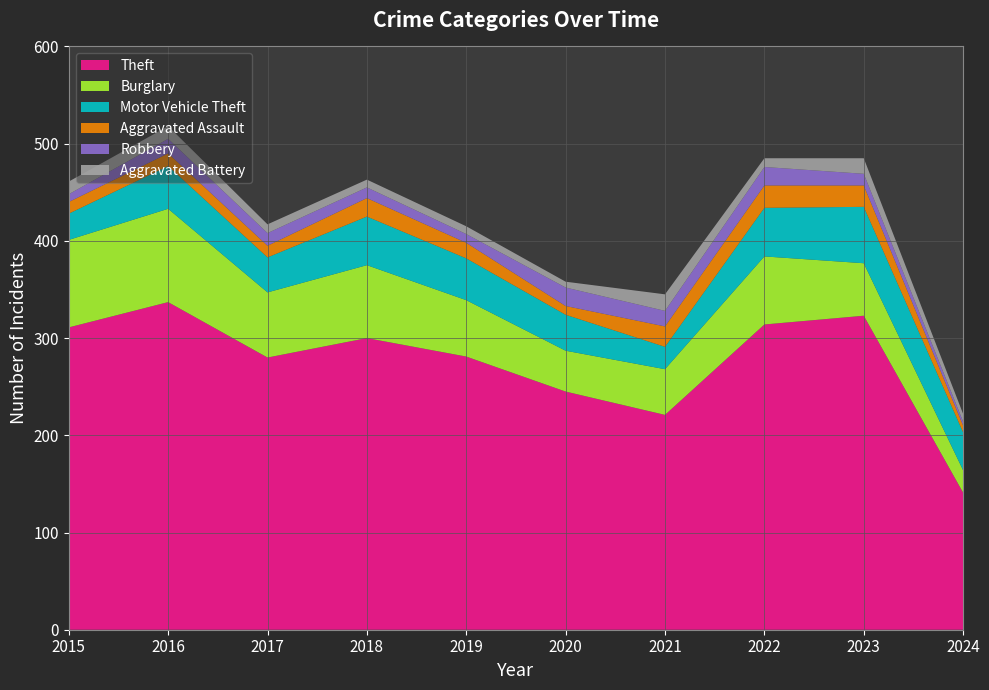

Reading left to right, list all the values displayed in this chart.

Theft: 311	337	280	300	281	245	221	314	323	141
Burglary: 90	96	67	75	58	42	47	70	54	23
Motor Vehicle Theft: 27	44	36	50	43	37	23	50	58	39
Aggravated Assault: 12	13	12	19	16	9	21	23	22	7
Robbery: 8	15	13	11	9	19	16	19	12	4
Aggravated Battery: 13	13	9	8	8	6	17	9	16	8